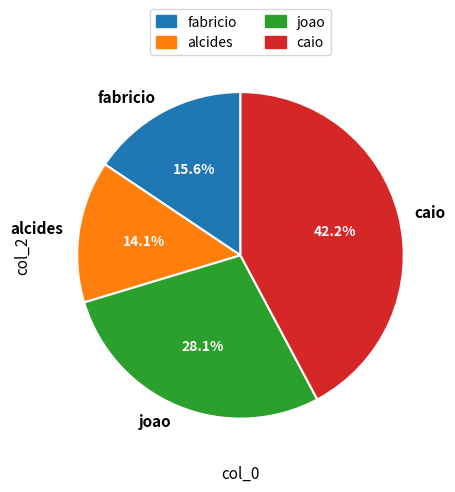

Is the sum of joao and caio greater than half?

Yes